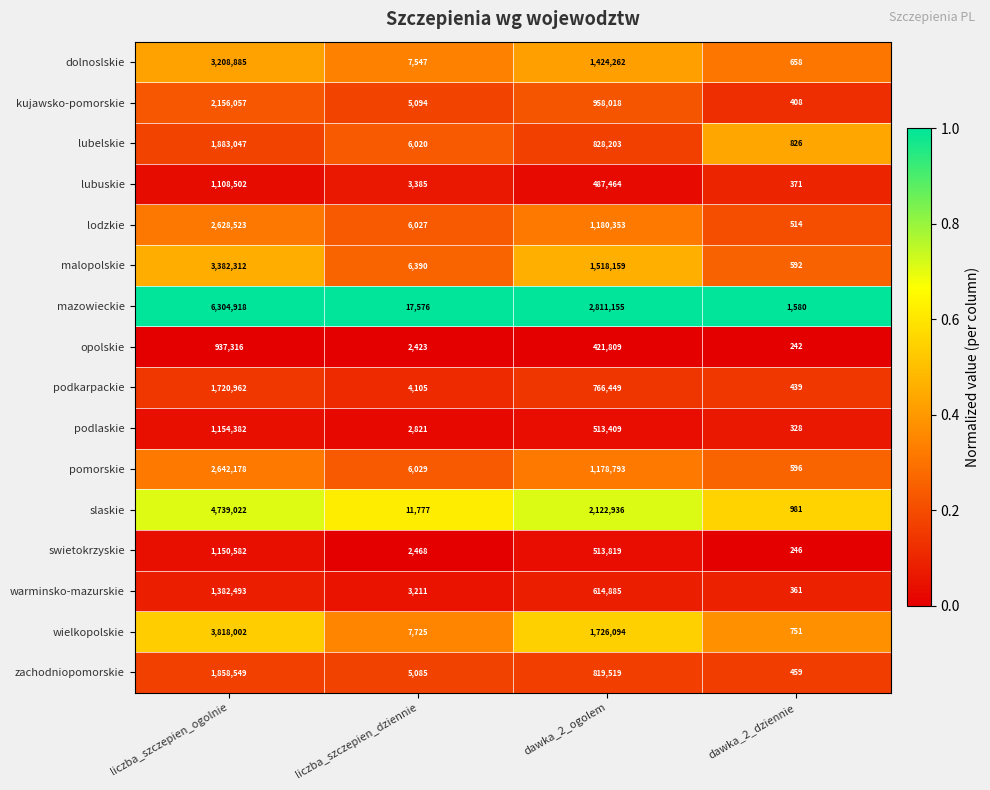

What value does the slaskie series have at dawka_2_ogolem?

2122936